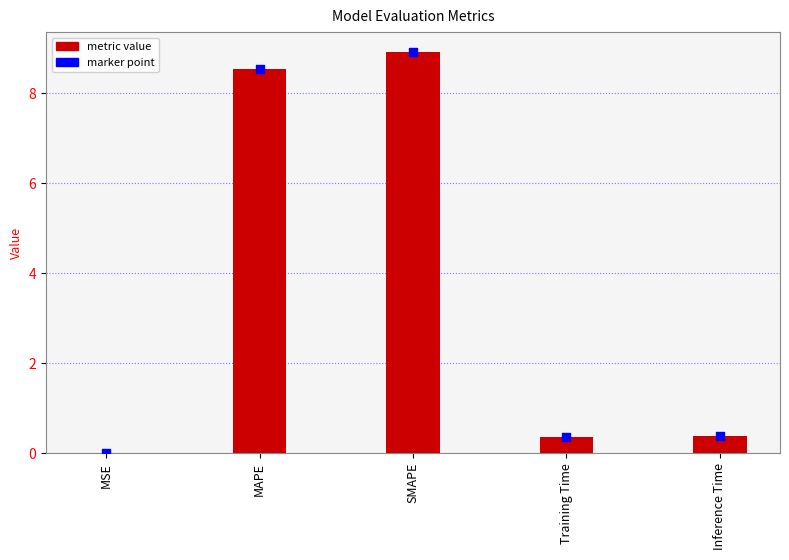

Which series has the largest Y range (max minus min)?

col_1